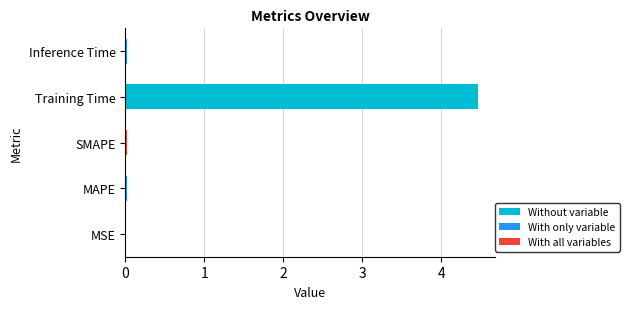

Which label corresponds to the largest value in the chart?

Training Time